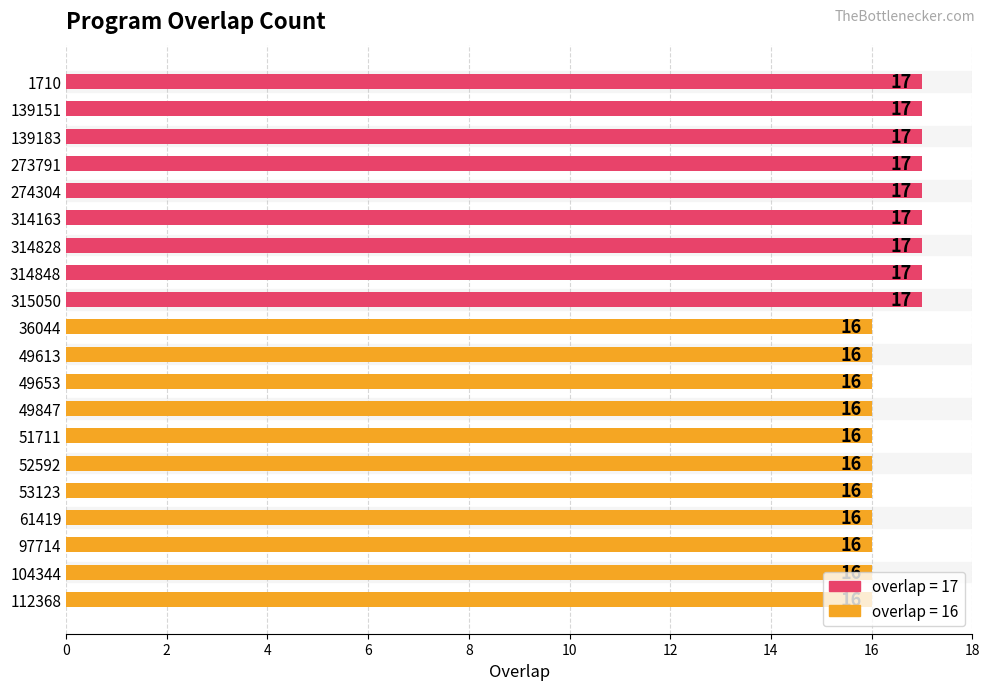

Which has a higher value, 36044 or 1710?

1710